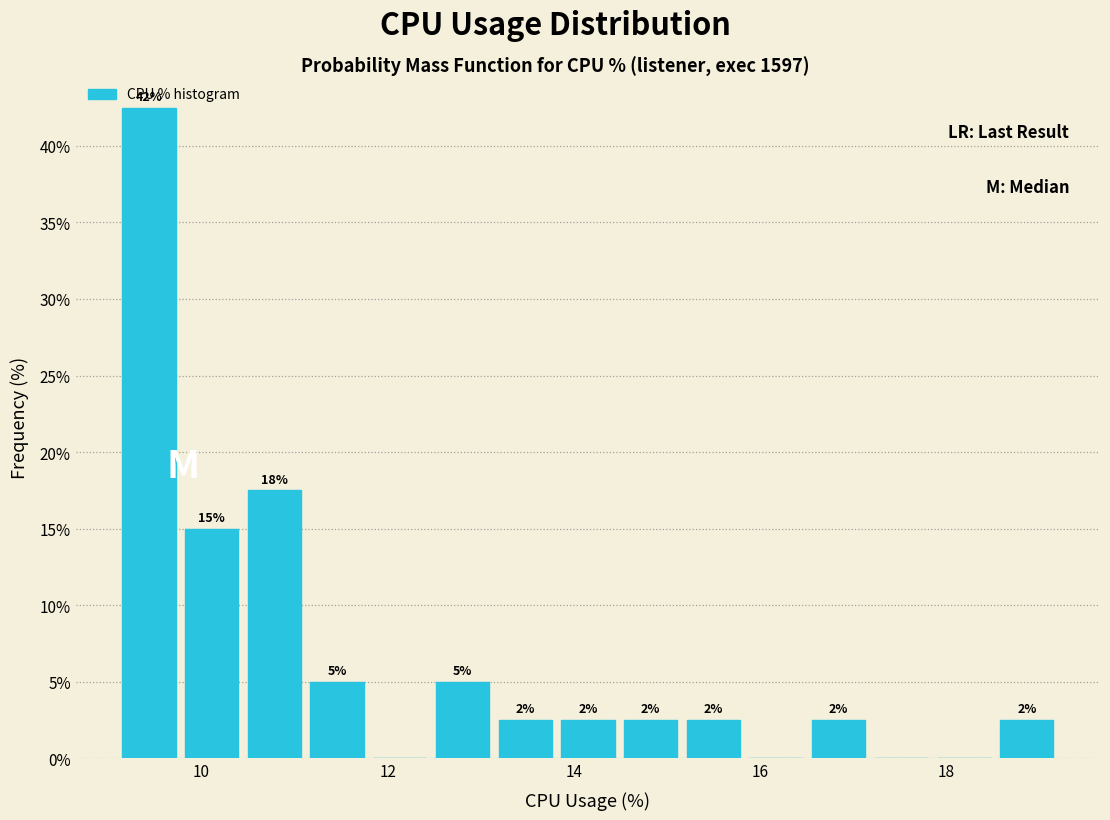

Around what value on the x-axis is the tallest bar? Give the approximate position of its centre, as read against the axis.

9.4